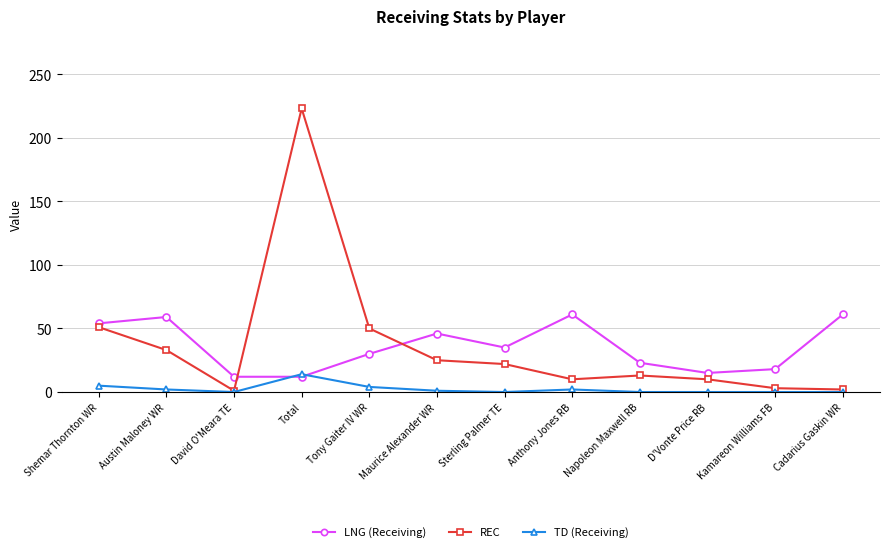

At which label is REC closest to 112?

Shemar Thornton WR